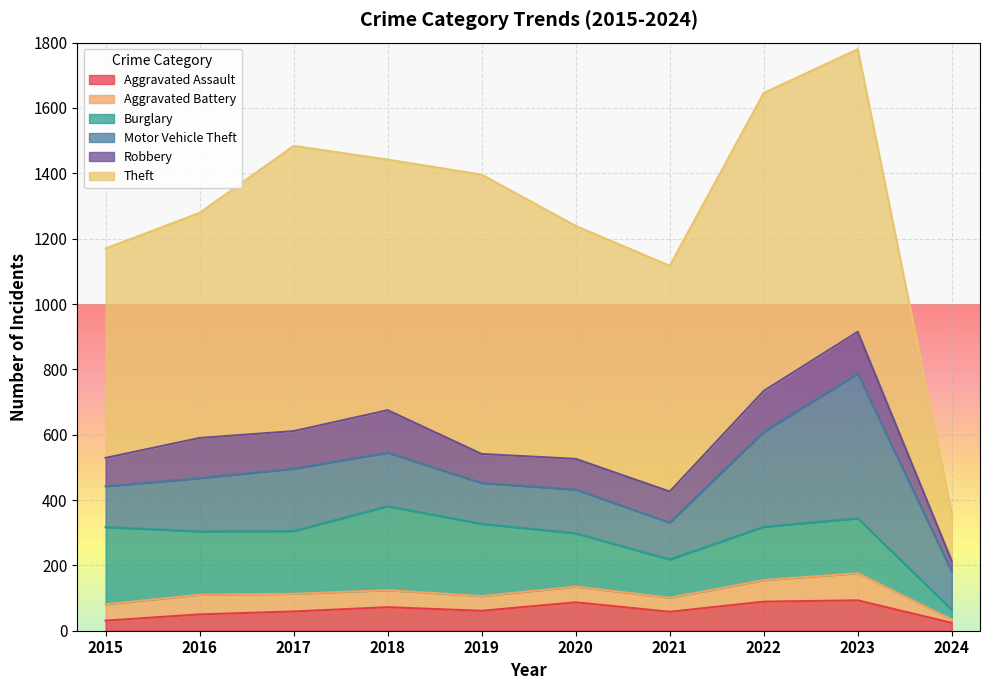

List the series in order of their peak value, highest first.

Theft, Motor Vehicle Theft, Burglary, Robbery, Aggravated Assault, Aggravated Battery